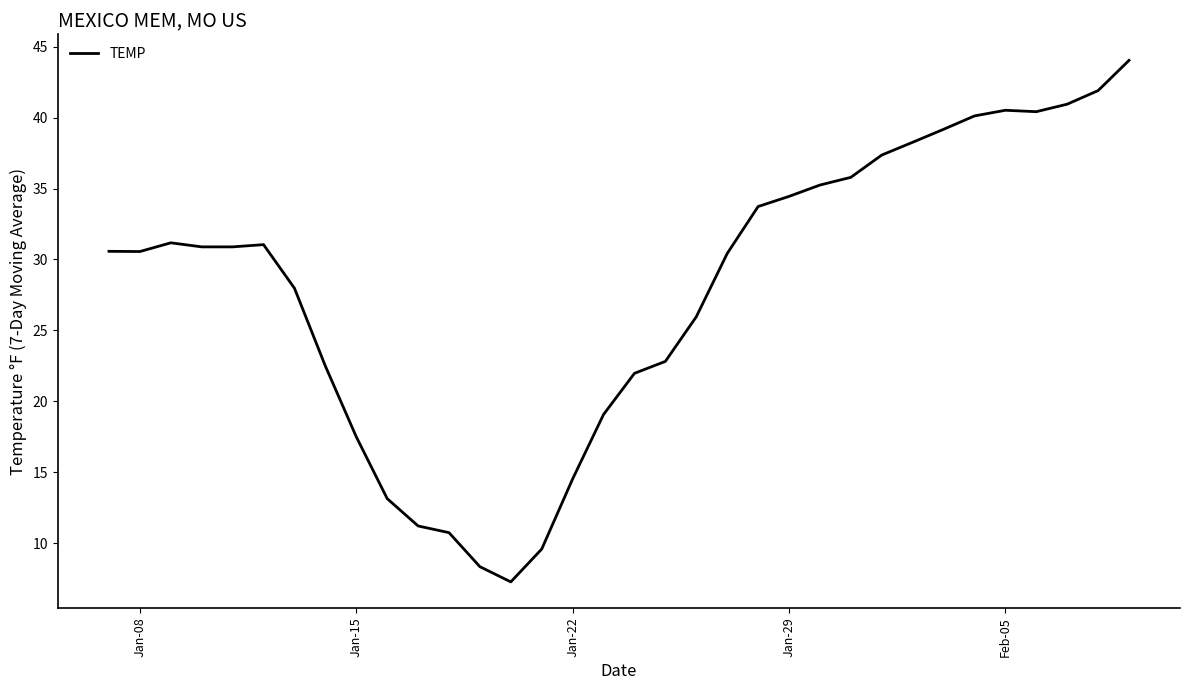

What is the minimum value shown in the chart?

7.3